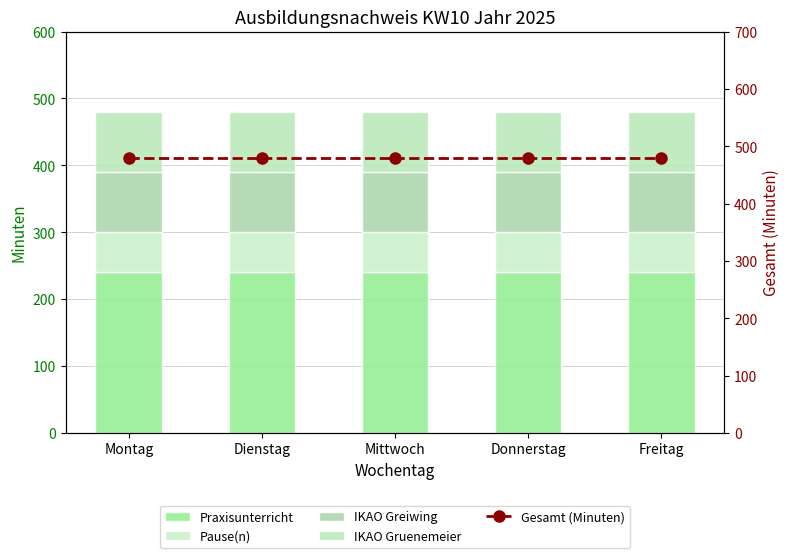

What is the value of the Praxisunterricht bar at the 3rd from the left?

240